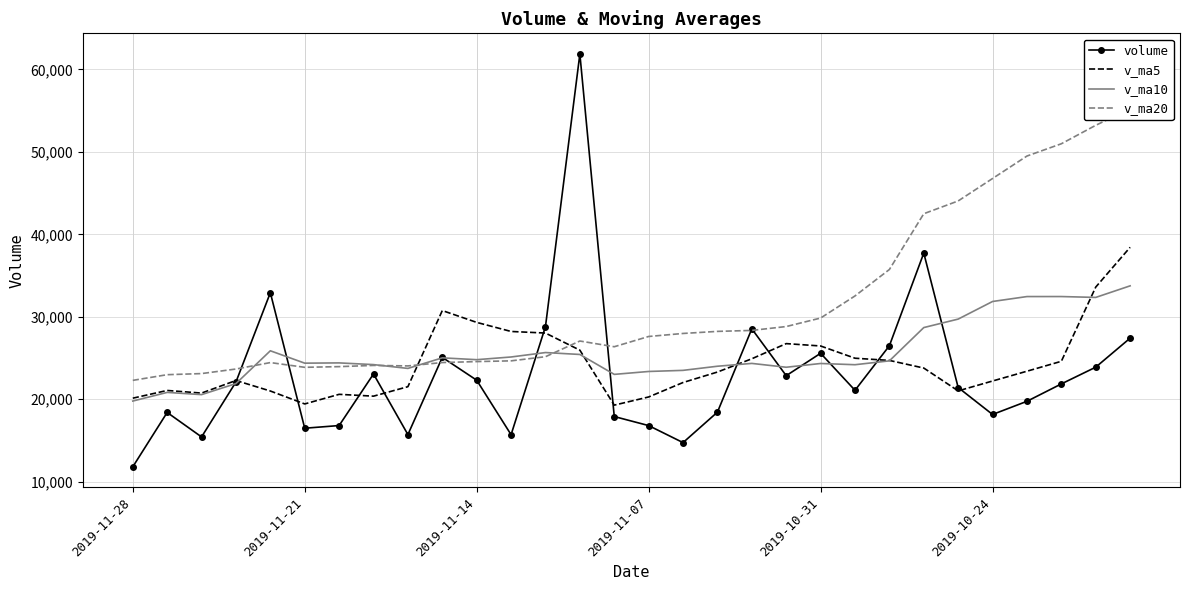

What is the lowest value of the volume series?

11800.0